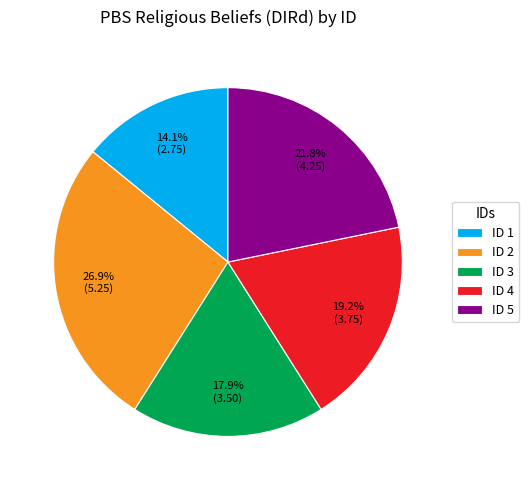

Does any single category account for the majority?

No